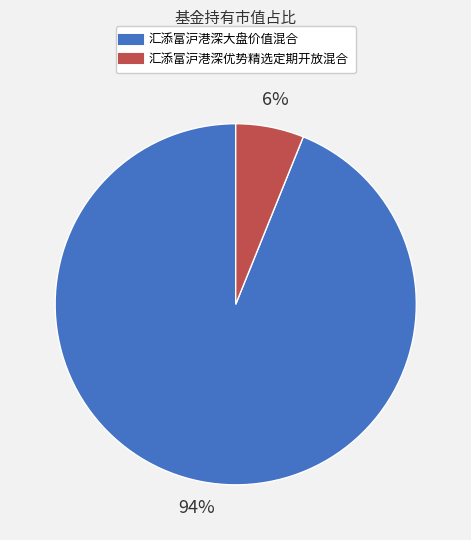

Is the sum of 汇添富沪港深优势精选定期开放混合 and 汇添富沪港深大盘价值混合 greater than half?

Yes